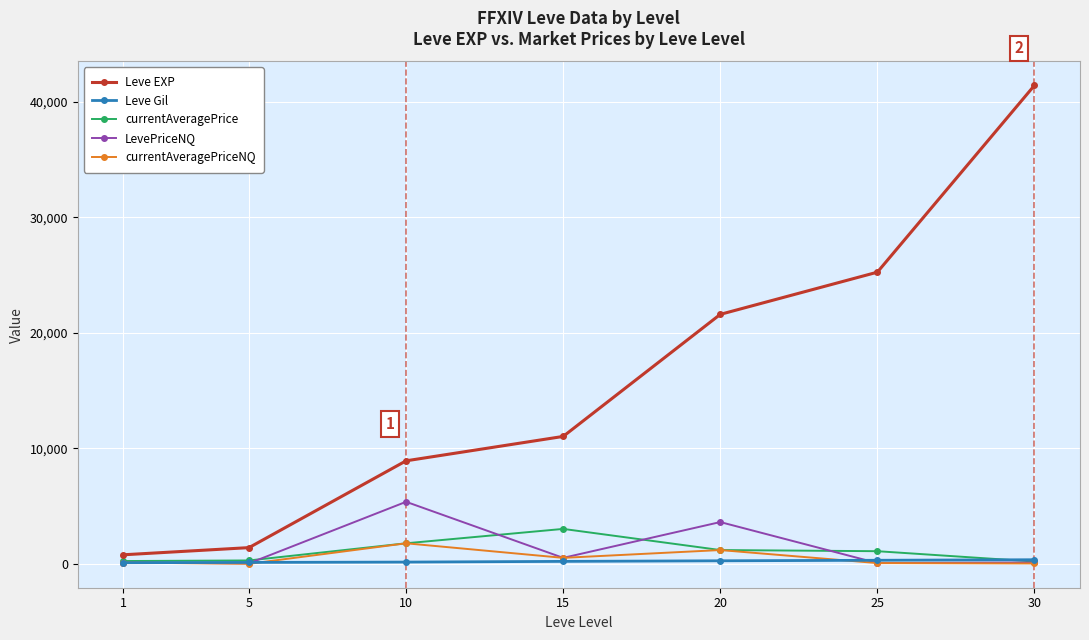

What is the value of the Leve Gil point at the 7th from the left?

372.0